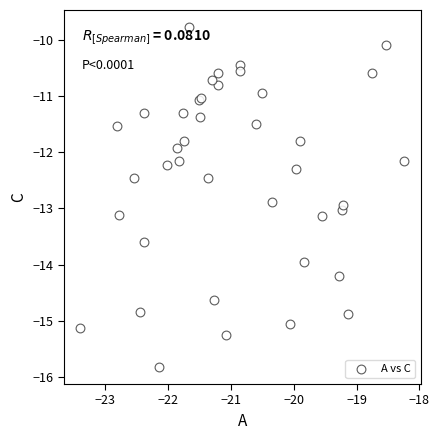

What Y value in the scatter plot is closest to -12?

-11.9